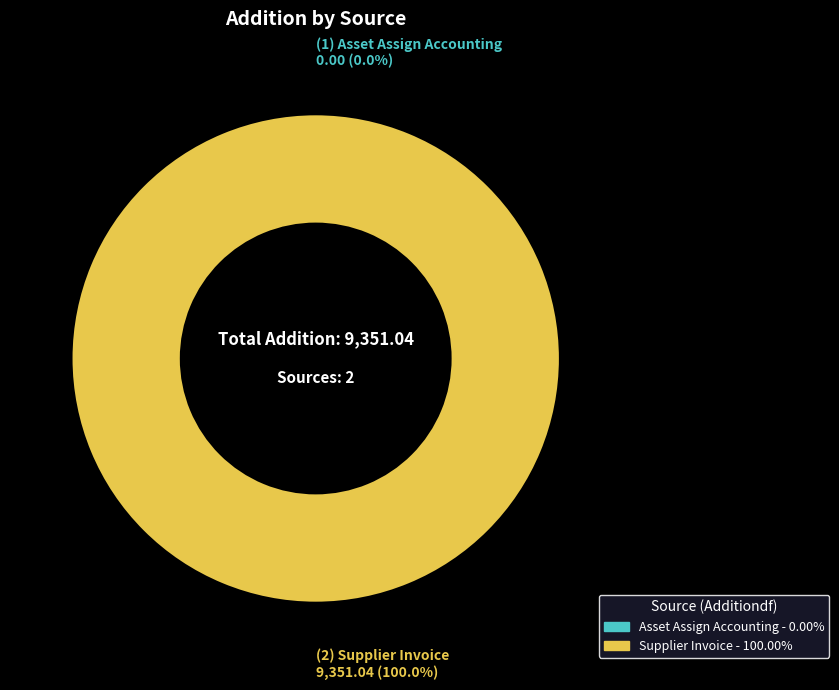

Which slice represents more than half of the pie?

Supplier Invoice